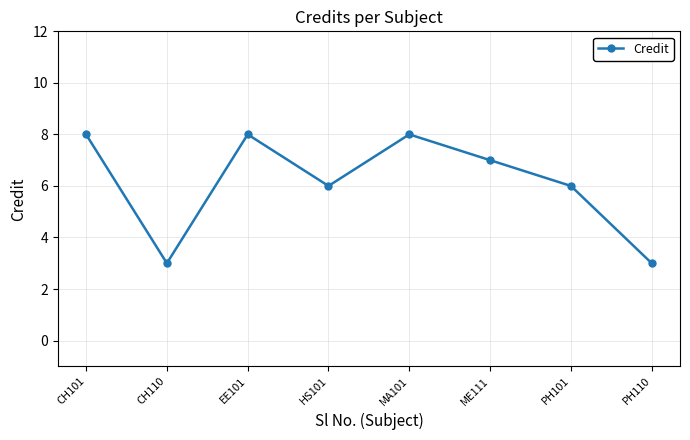

What is the greatest value displayed?

8